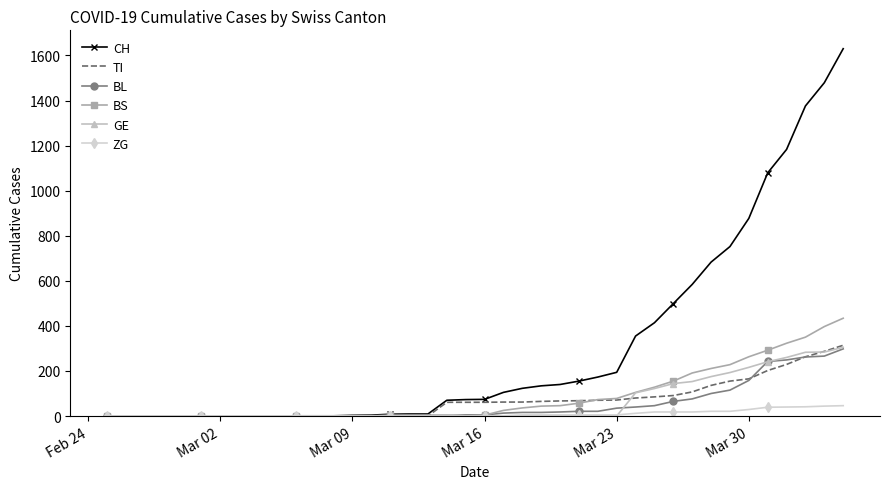

What is the maximum value shown in the chart?

1630